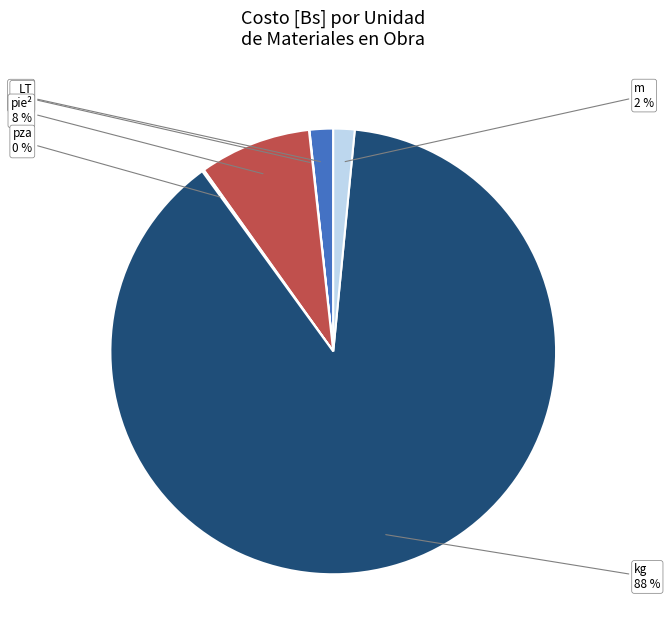

Which slice represents more than half of the pie?

kg